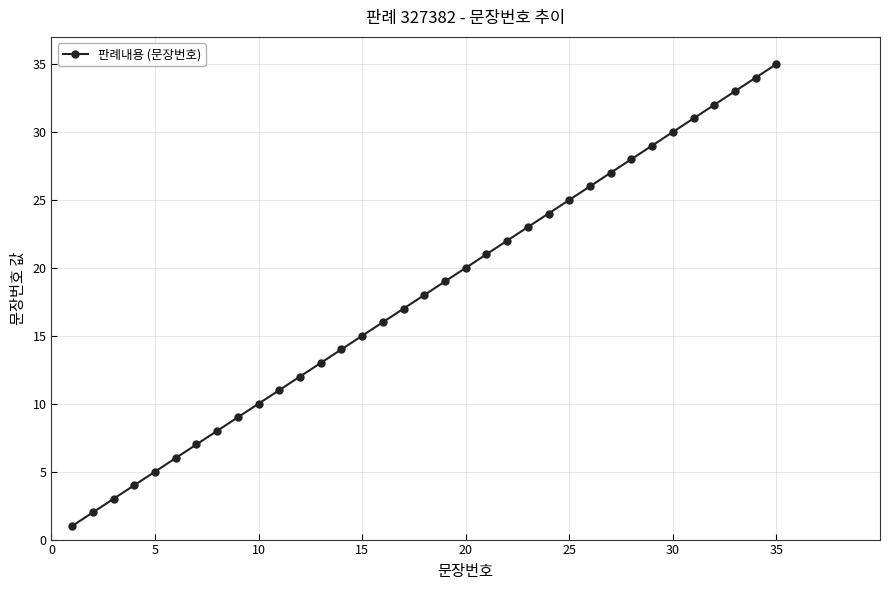

True or false: there are more than 0 points higher than both neighbors.

False